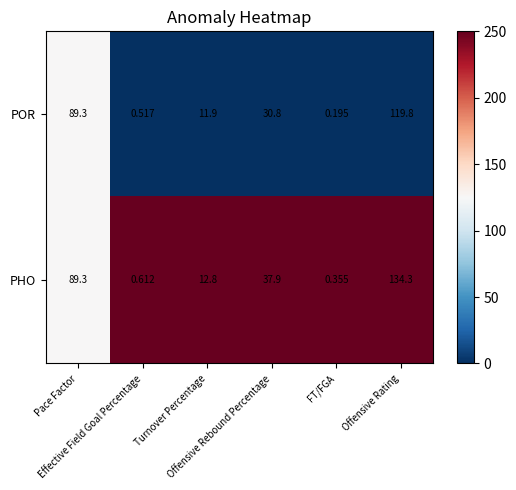

List the series in order of their overall mean, lowest first.

POR, PHO